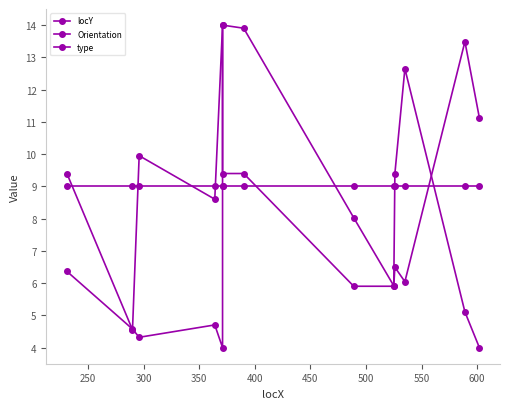

What is the maximum value shown in the chart?

14.0